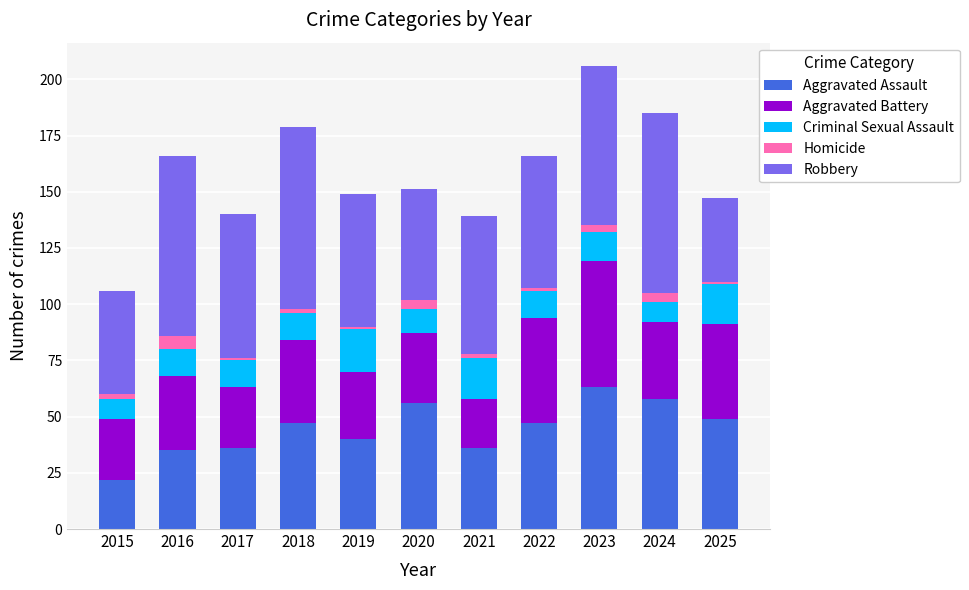

Count the number of data series in this chart.

5